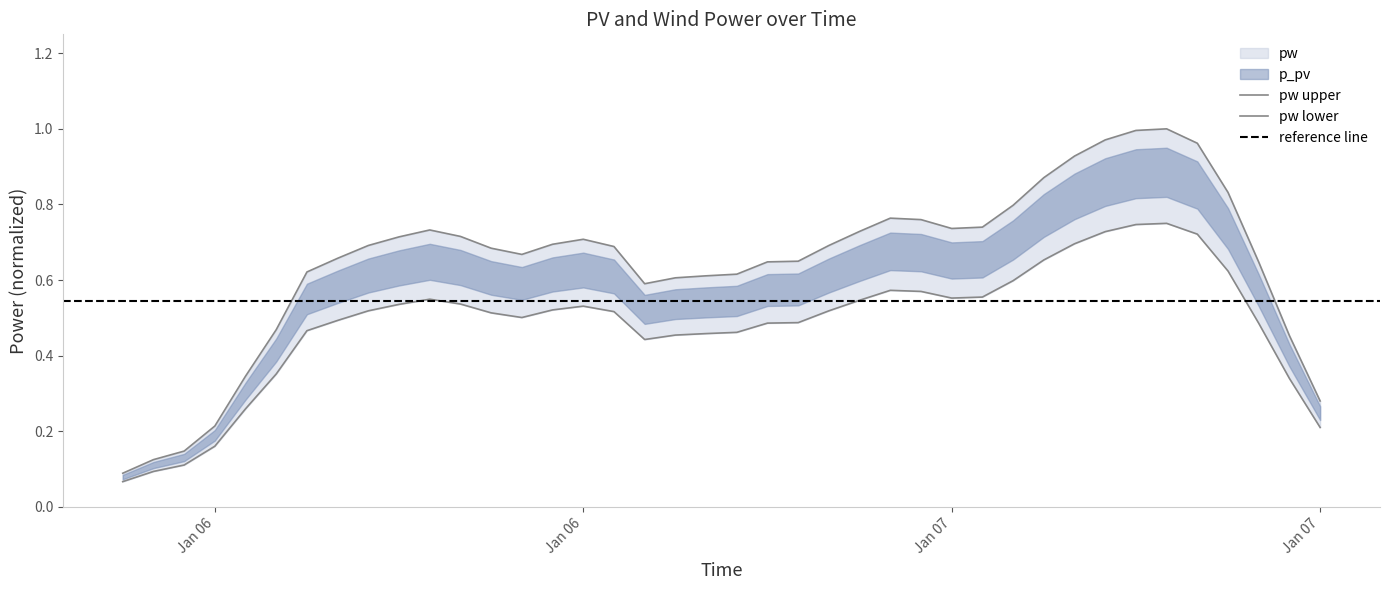

How many categories are shown in the chart?

40